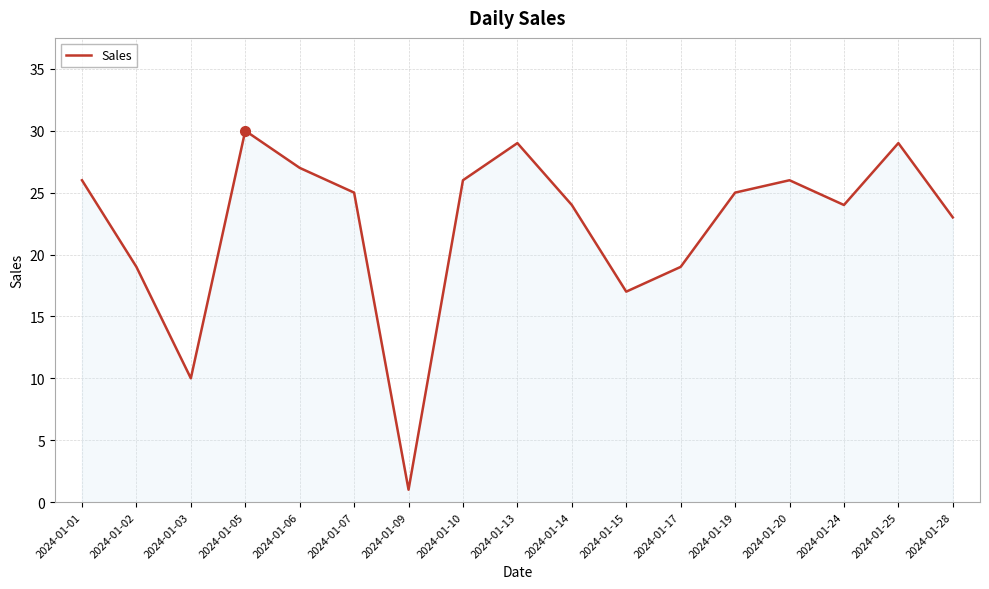

True or false: the data shows 26 at 2024-01-01.

True